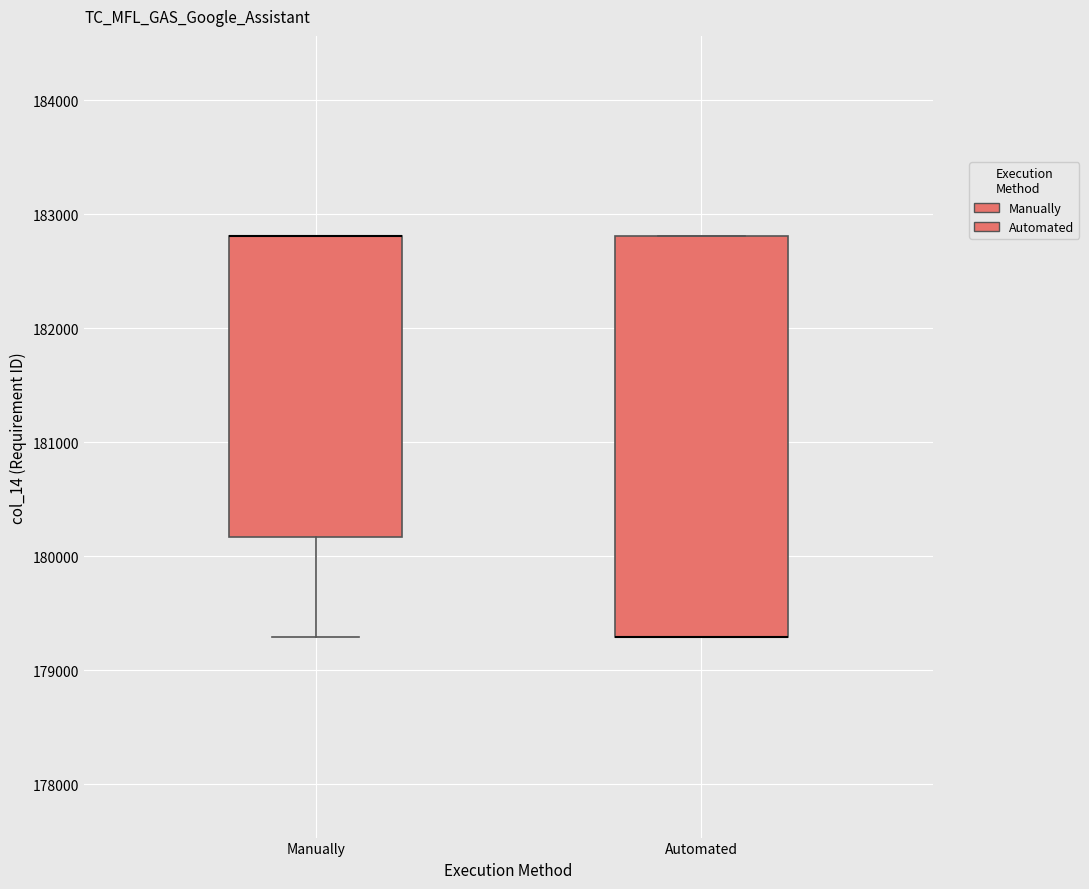

Reading left to right, read every box against the y-axis: the position of its median line, the range the box covers, and the ends of its whiskers. The values are not printed on the chart, so give them approximately, as read against the axis.

Manually: median 182800 (drawn on the box's upper edge), box 180200 to 182800, whiskers 179300 to 182800
Automated: median 179300 (drawn on the box's lower edge), box 179300 to 182800, whiskers 179300 to 182800